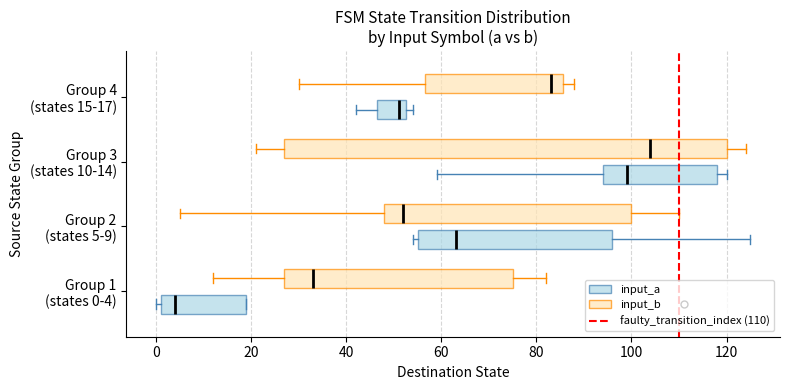

Where is the left edge of the box for Group 3 (states 10-14) (input_a) on the x-axis? The values are not printed on the chart, so give them approximately, as read against the axis.

94